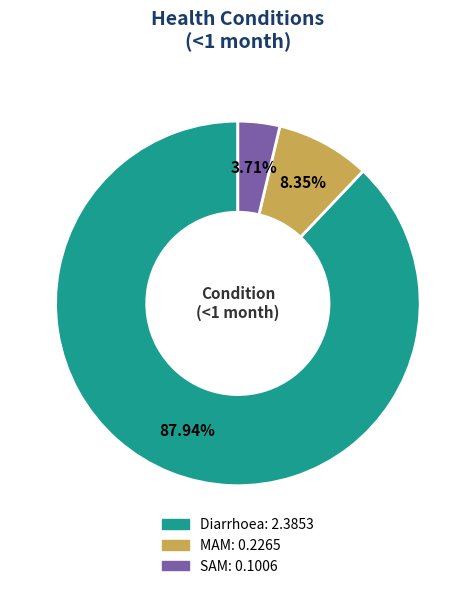

Rank the categories by value from lowest to highest.

SAM, MAM, Diarrhoea